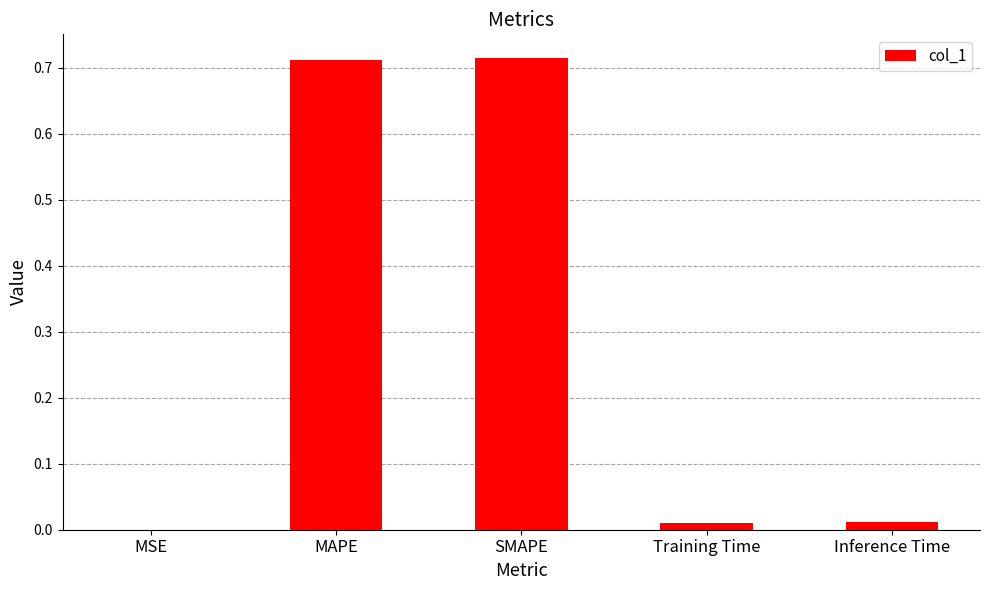

Is it true that the value at MSE is 0.0?

True